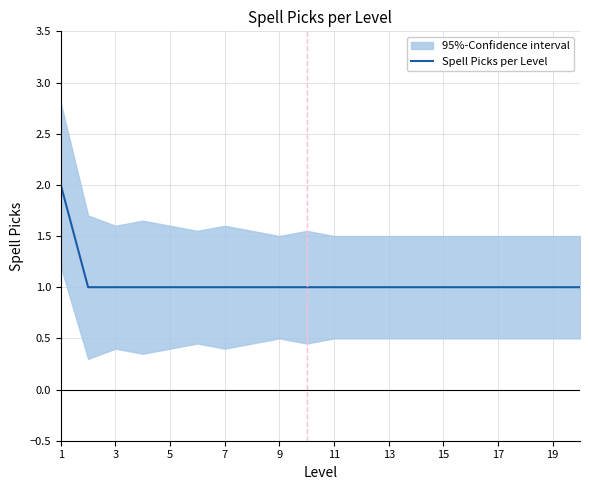

Read the value at 15.

1